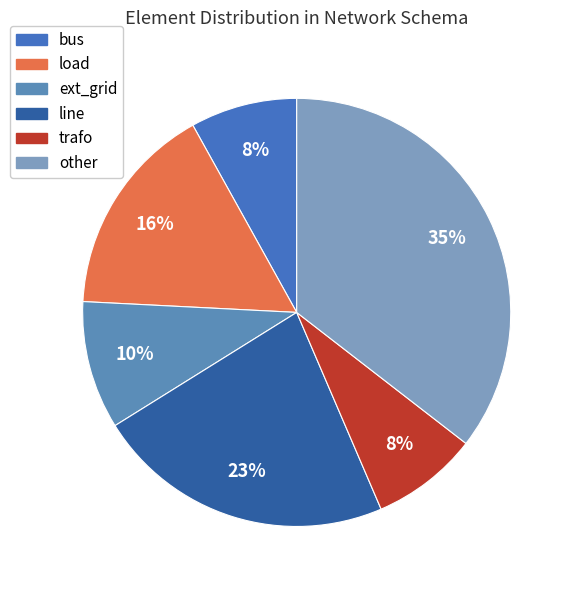

How many segments does this pie chart have?

6